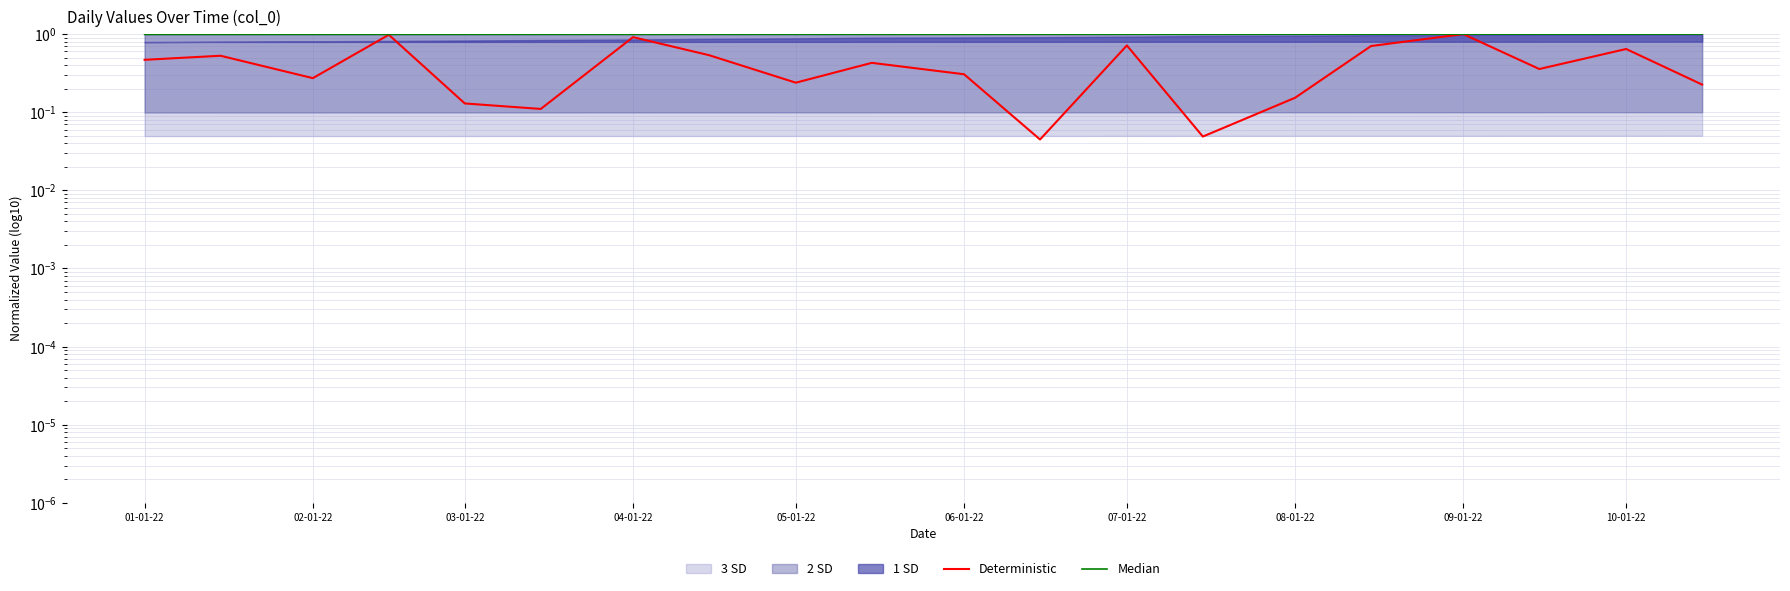

At how many categories does at least one series exceed 0?

20